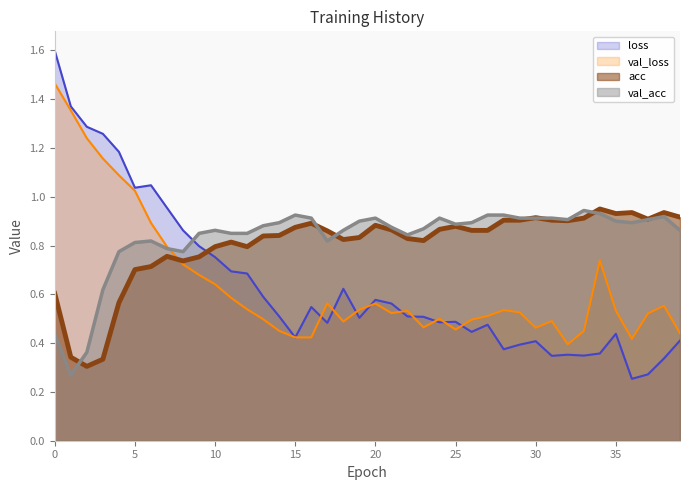

Reading left to right, extract all data points from this chart.

loss: 1.6	1.4	1.3	1.3	1.2	1.0	1.0	1.0	0.9	0.8	0.8	0.7	0.7	0.6	0.5	0.4	0.5	0.5	0.6	0.5	0.6	0.6	0.5	0.5	0.5	0.5	0.4	0.5	0.4	0.4	0.4	0.3	0.4	0.3	0.4	0.4	0.3	0.3	0.3	0.4
val_loss: 1.5	1.4	1.2	1.2	1.1	1.0	0.9	0.8	0.7	0.7	0.6	0.6	0.5	0.5	0.5	0.4	0.4	0.6	0.5	0.5	0.6	0.5	0.5	0.5	0.5	0.5	0.5	0.5	0.5	0.5	0.5	0.5	0.4	0.4	0.7	0.5	0.4	0.5	0.6	0.4
acc: 0.6	0.3	0.3	0.3	0.6	0.7	0.7	0.8	0.7	0.8	0.8	0.8	0.8	0.8	0.8	0.9	0.9	0.9	0.8	0.8	0.9	0.9	0.8	0.8	0.9	0.9	0.9	0.9	0.9	0.9	0.9	0.9	0.9	0.9	0.9	0.9	0.9	0.9	0.9	0.9
val_acc: 0.4	0.3	0.4	0.6	0.8	0.8	0.8	0.8	0.8	0.9	0.9	0.9	0.9	0.9	0.9	0.9	0.9	0.8	0.9	0.9	0.9	0.9	0.8	0.9	0.9	0.9	0.9	0.9	0.9	0.9	0.9	0.9	0.9	0.9	0.9	0.9	0.9	0.9	0.9	0.9